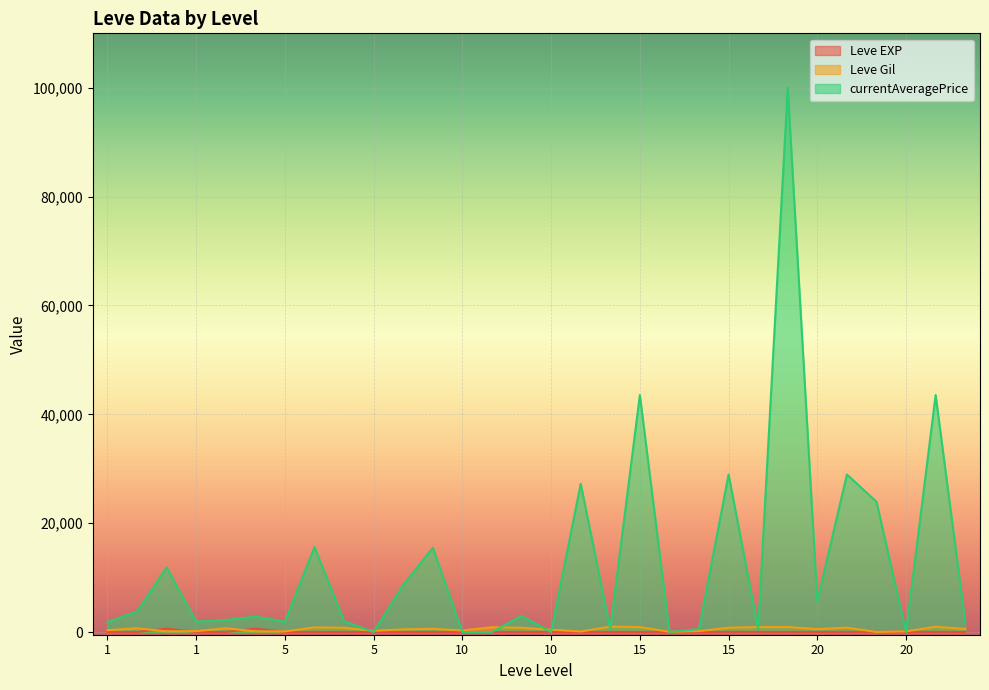

Count the number of categories in the chart.

30